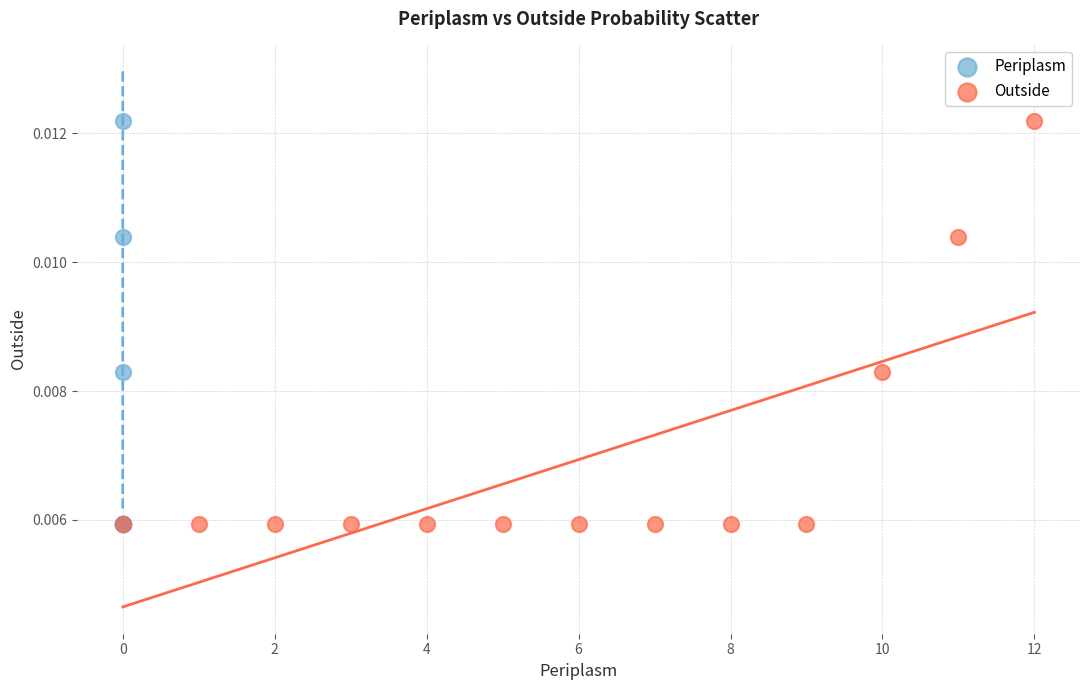

What are all the series names shown in the legend?

Periplasm, Outside